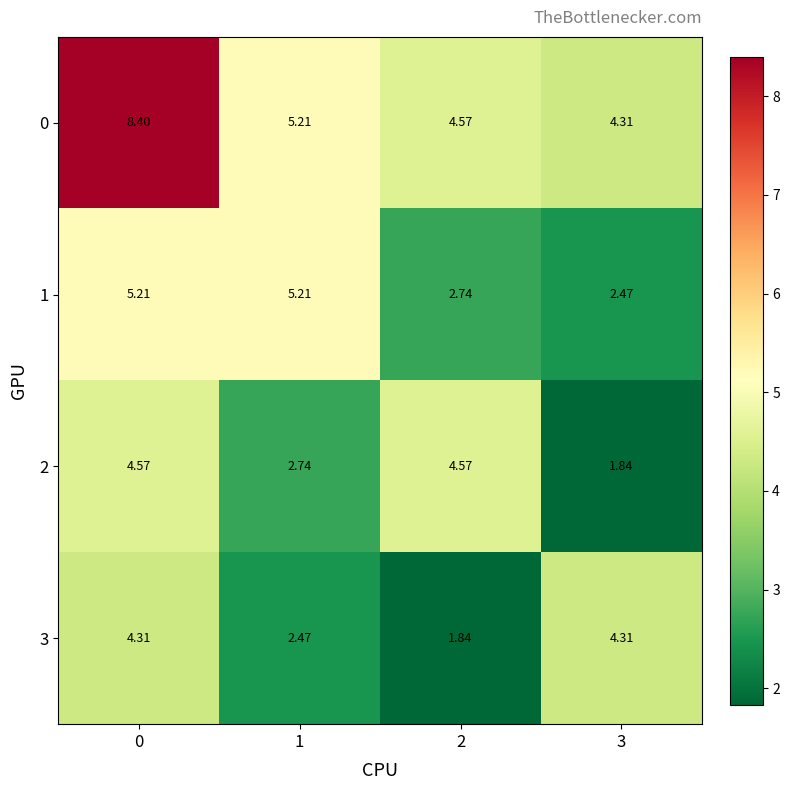

Is the value of 1 at 1 greater than the value of 3 at 1?

Yes